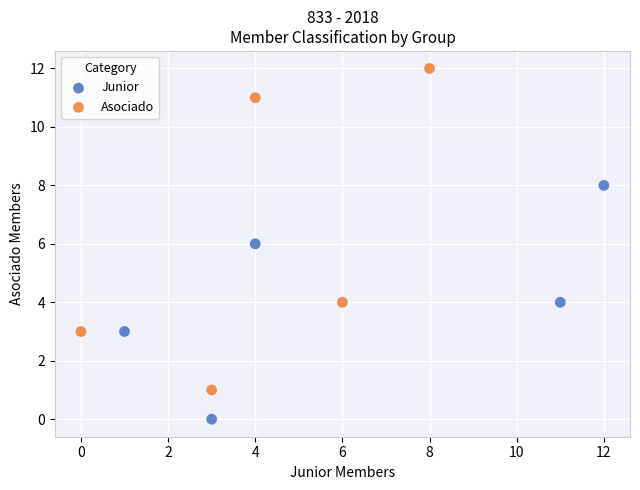

What are all the series names shown in the legend?

Junior, Asociado